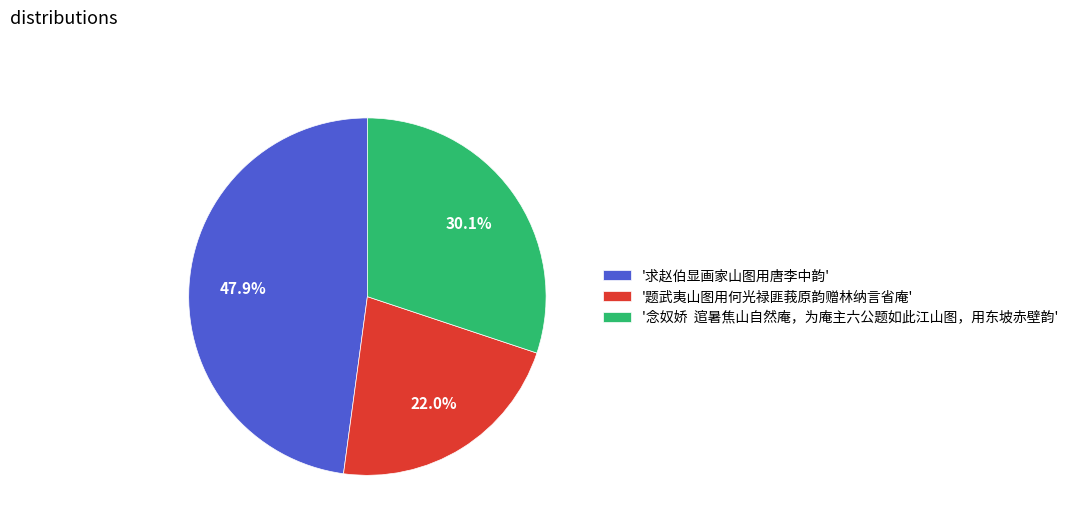

How many segments does this pie chart have?

3